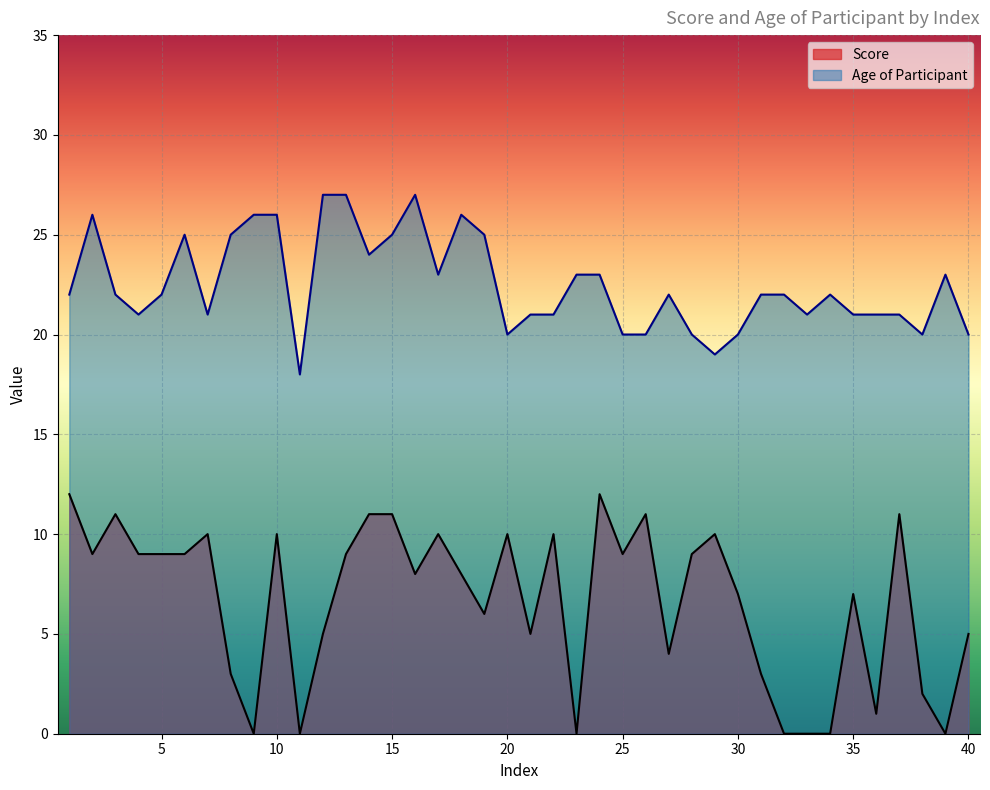

At which label does Score first exceed 9?

1